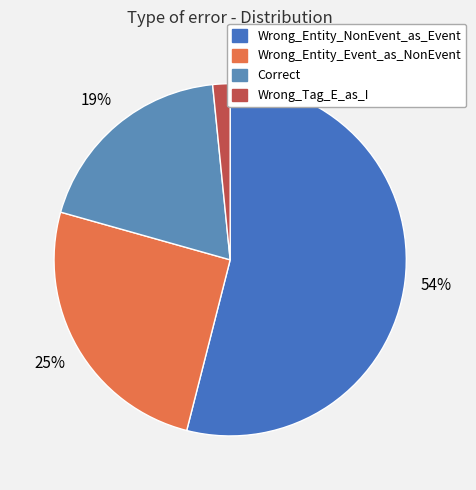

Which category has the smallest portion of the pie?

Wrong_Tag_E_as_I